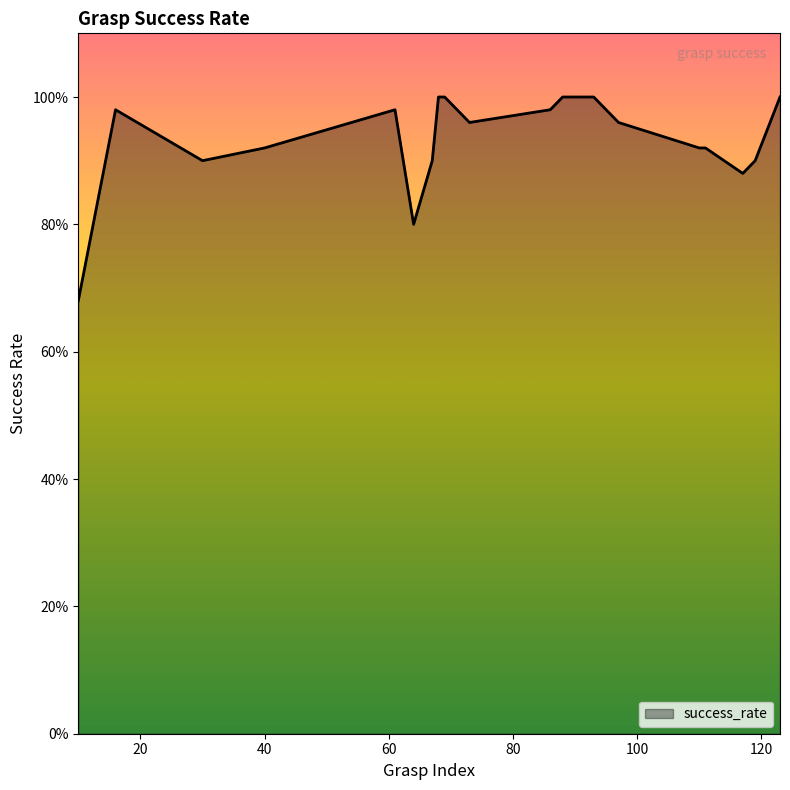

How many points are higher than both their immediate neighbors (excluding endpoints)?

2